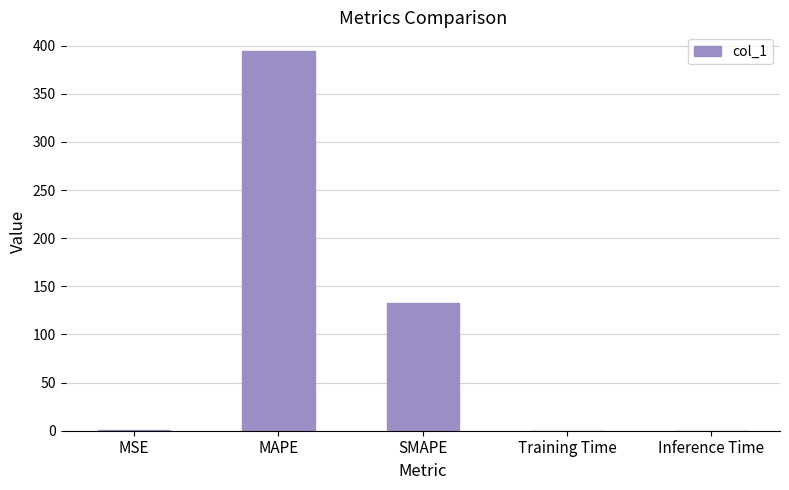

How many data points does each series have?

5